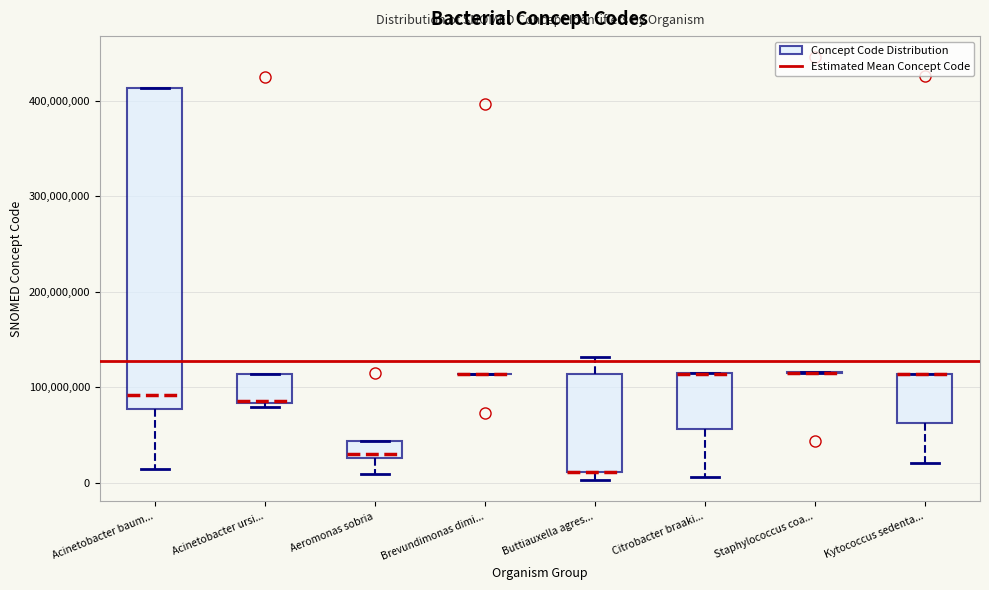

Which box is the tallest, from its lower edge to its upper edge?

Acinetobacter baum...